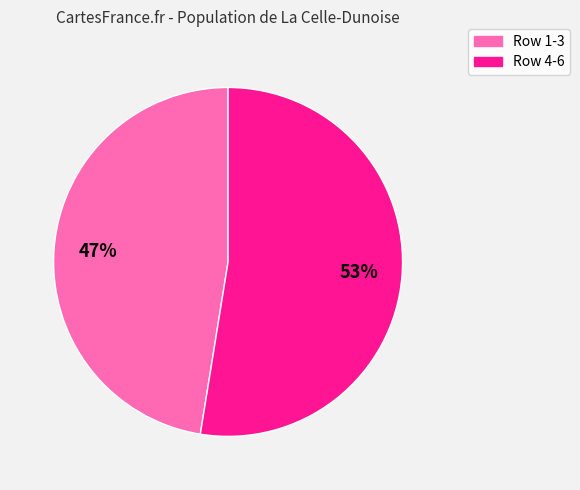

Which category has the biggest portion of the pie?

Row 4-6